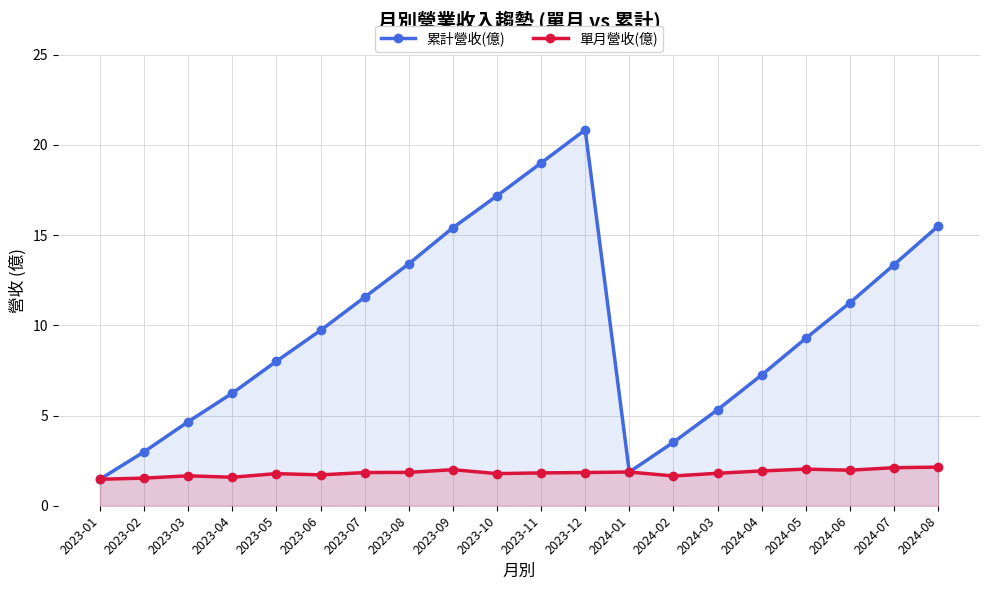

List the series in order of their overall mean, lowest first.

單月營收(億), 累計營收(億)